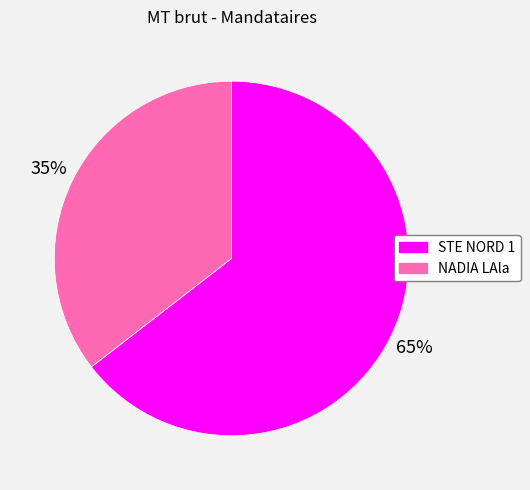

Between STE NORD 1 and NADIA LAla, which is larger?

STE NORD 1